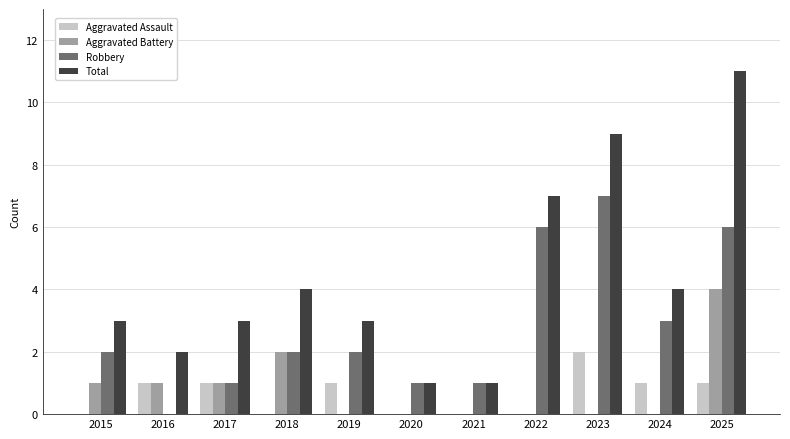

Does the chart contain stacked bars?

No